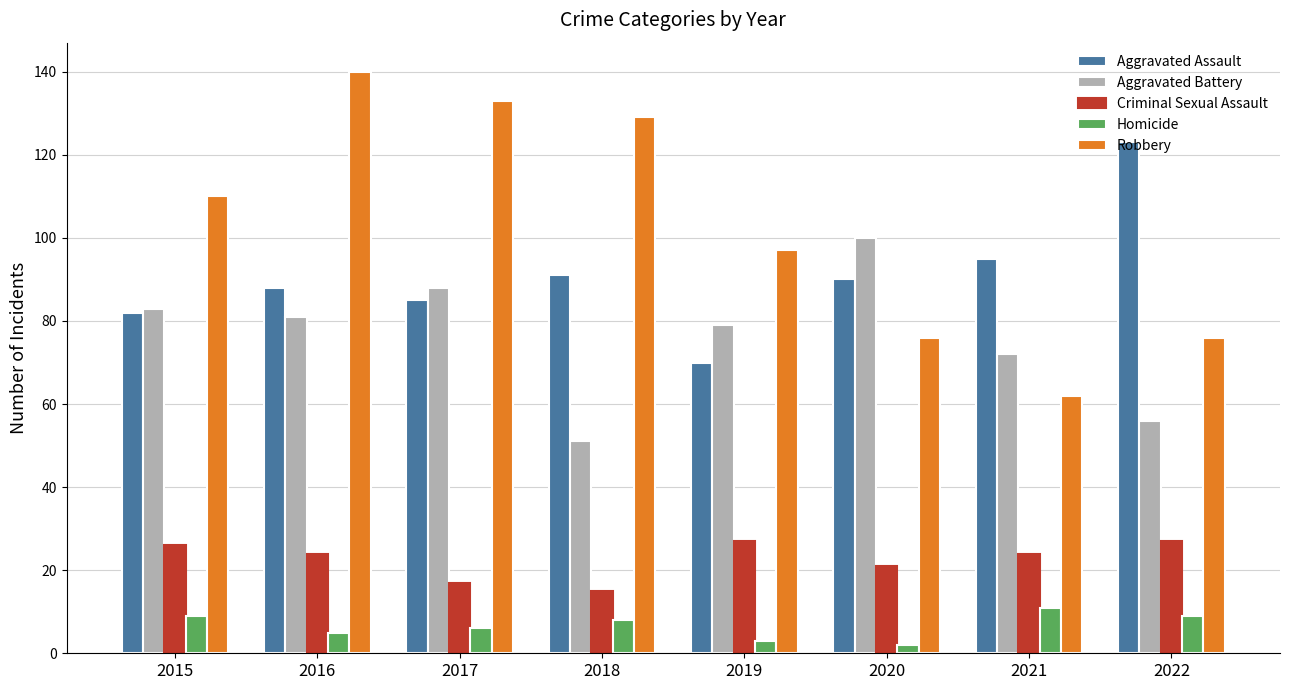

What is the spread (max minus min) of values at 2018?

121